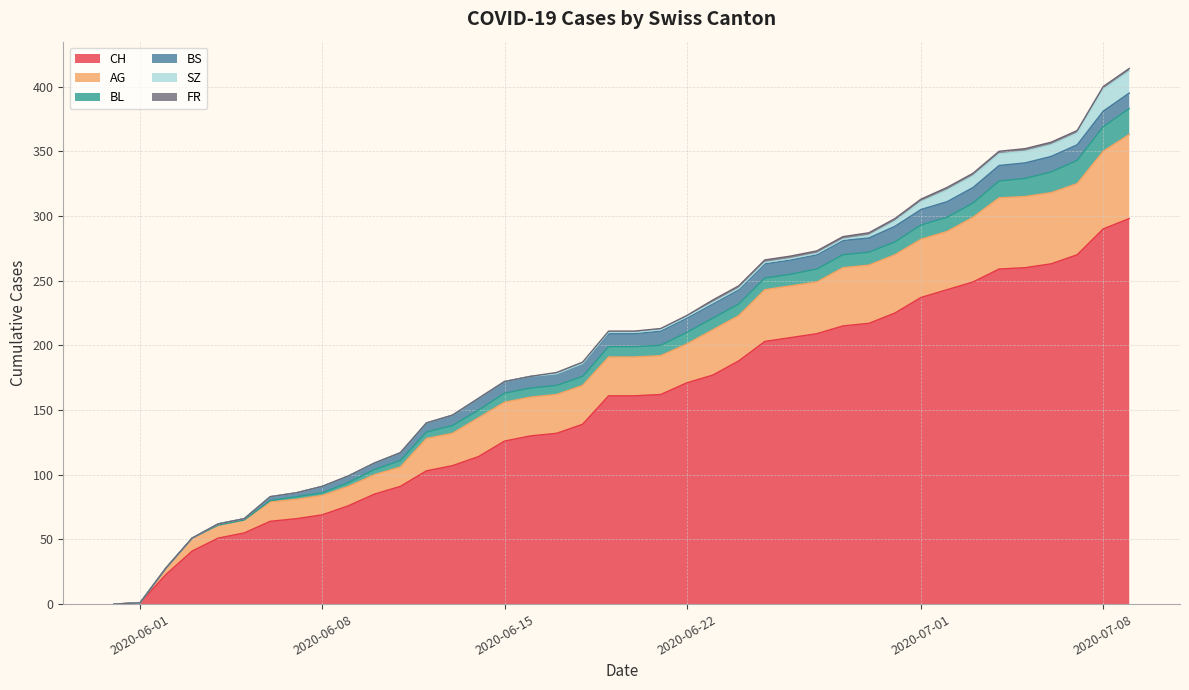

List the labels in order of SZ value, smallest first.

2020-05-31, 2020-06-01, 2020-06-02, 2020-06-03, 2020-06-04, 2020-06-05, 2020-06-06, 2020-06-07, 2020-06-08, 2020-06-09, 2020-06-10, 2020-06-11, 2020-06-12, 2020-06-13, 2020-06-14, 2020-06-15, 2020-06-16, 2020-06-17, 2020-06-18, 2020-06-19, 2020-06-20, 2020-06-21, 2020-06-22, 2020-06-23, 2020-06-24, 2020-06-25, 2020-06-26, 2020-06-27, 2020-06-28, 2020-06-29, 2020-06-30, 2020-07-01, 2020-07-02, 2020-07-03, 2020-07-04, 2020-07-05, 2020-07-06, 2020-07-07, 2020-07-08, 2020-07-09